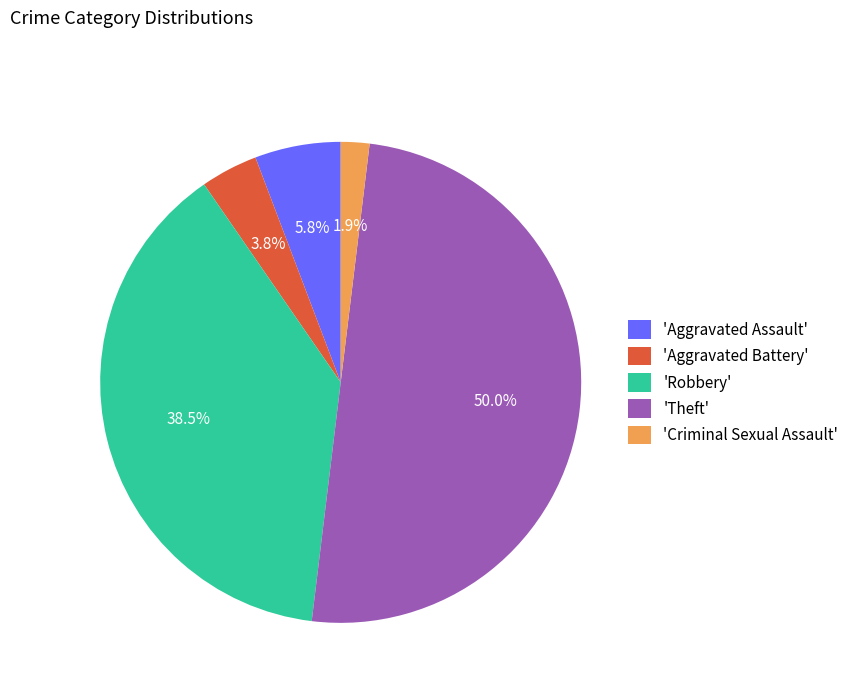

What portion of the pie excludes 'Aggravated Assault'?

94.2%